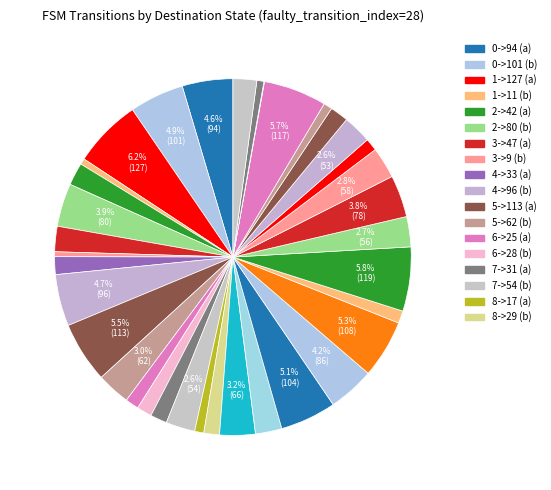

Does any single category account for the majority?

No